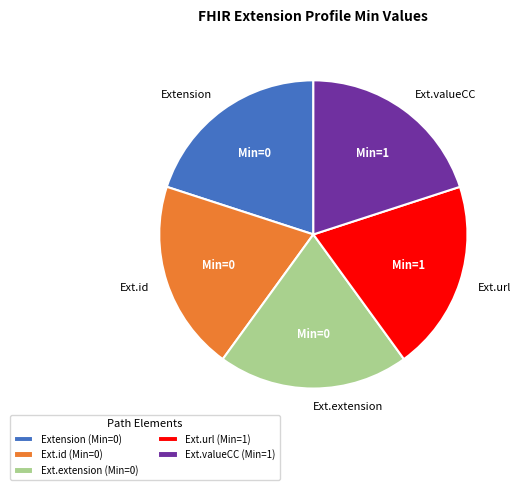

What is the ratio of the value at Extension to the value at Ext.url?

1.0